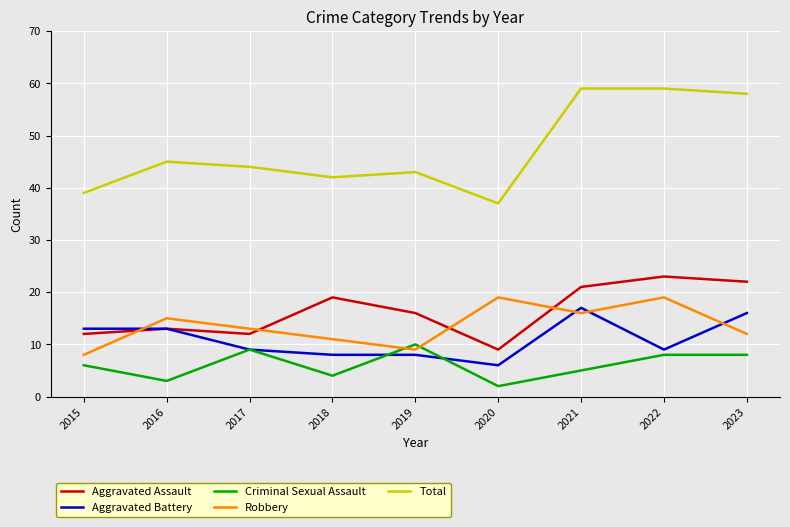

Does the chart display data point markers on the line(s)?

No